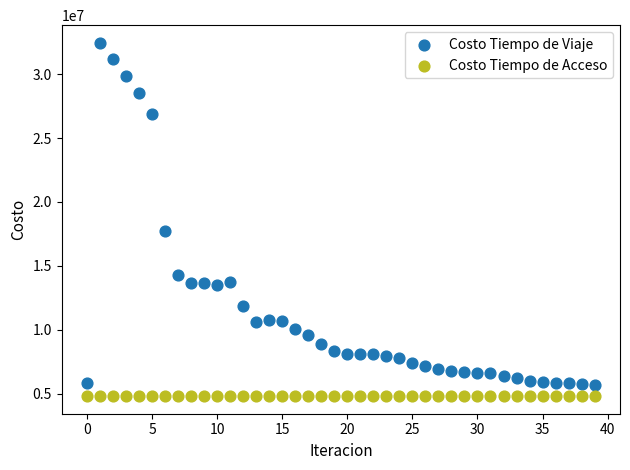

Which series reaches the maximum Y coordinate?

Costo Tiempo de Viaje